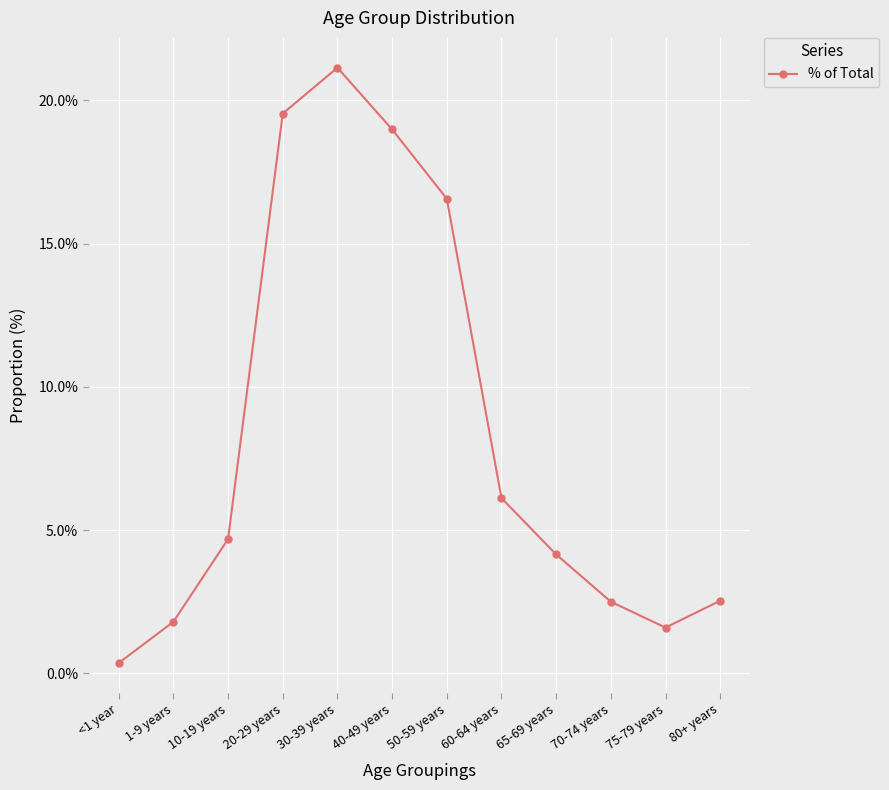

Which category has the highest value across all series?

30-39 years